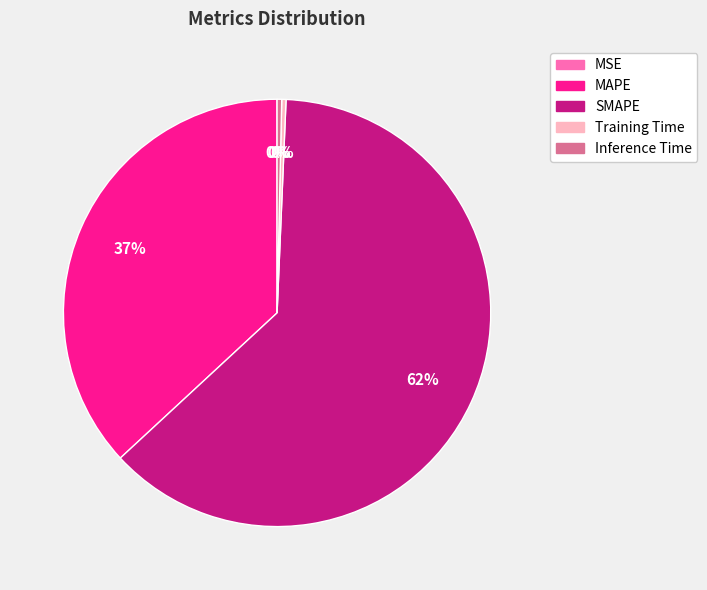

Which has a higher value, MAPE or Training Time?

MAPE